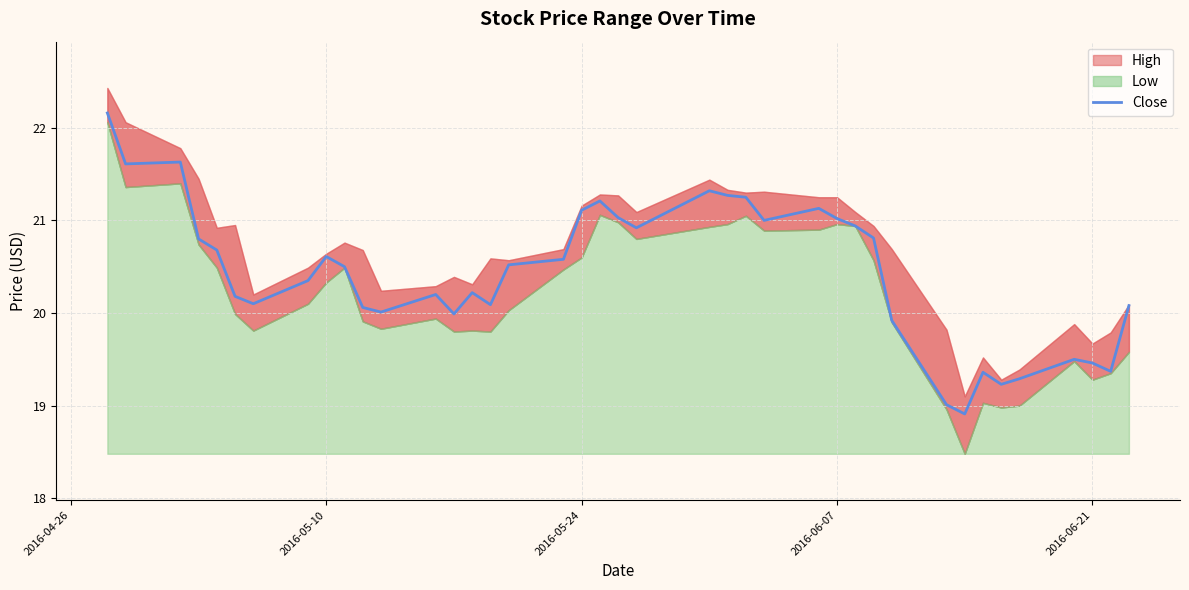

What is the minimum value for Close?

18.9